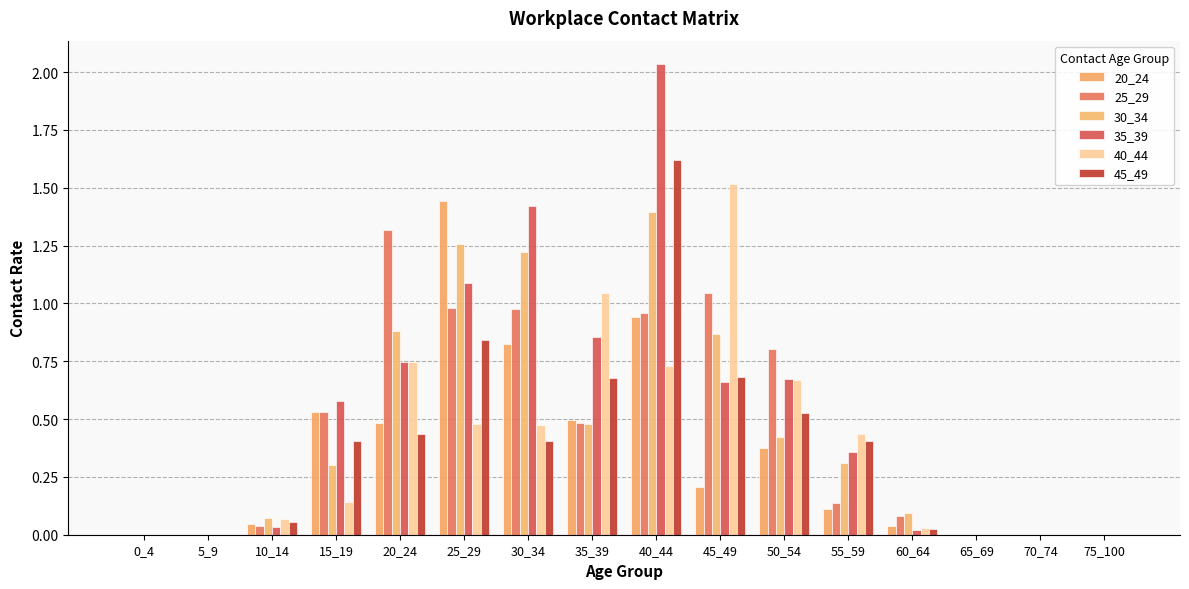

What is the difference between the highest and lowest values at 55_59?

0.3